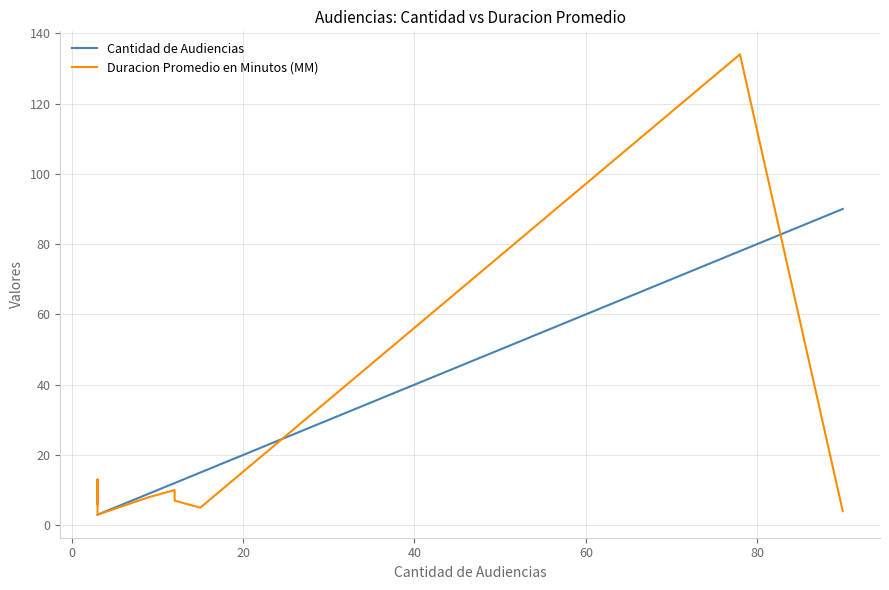

How many times do Cantidad de Audiencias and Duracion Promedio en Minutos (MM) cross each other?

2